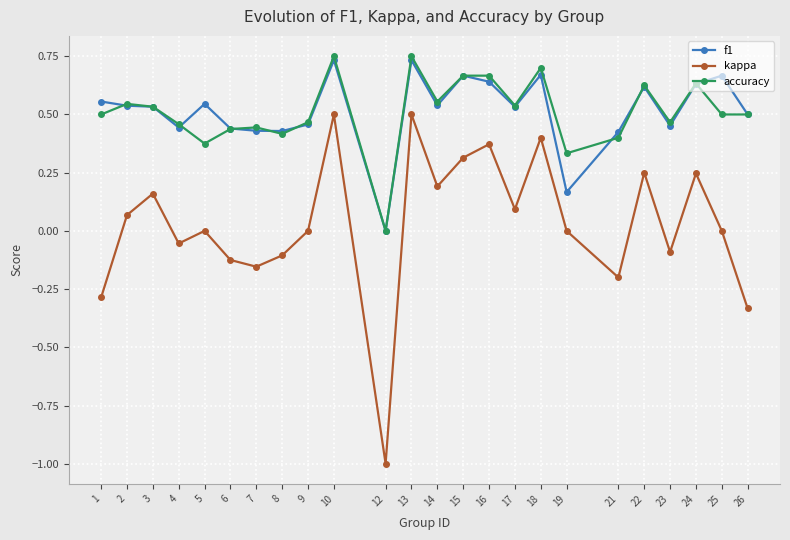

At which label does f1 reach its minimum?

12